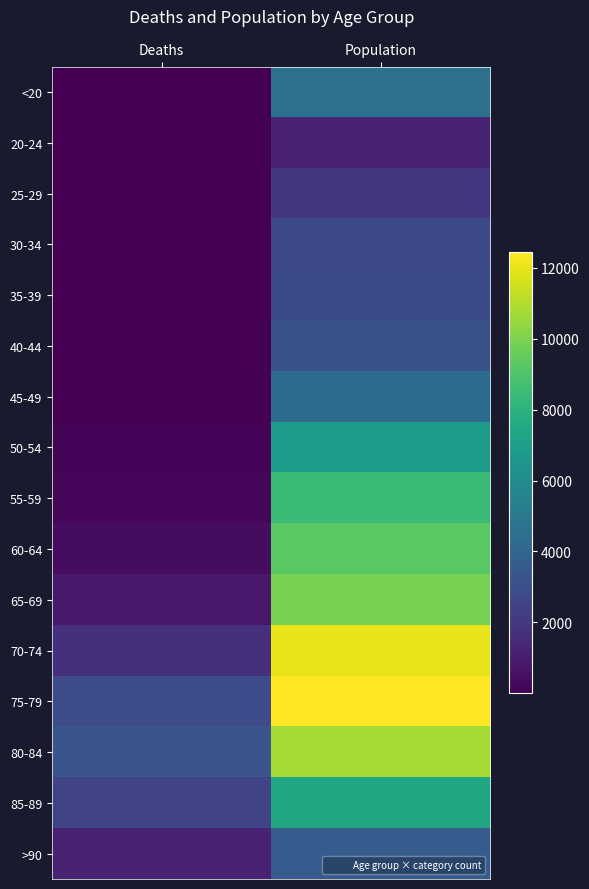

What is the difference between the highest and lowest values at Deaths?

3270